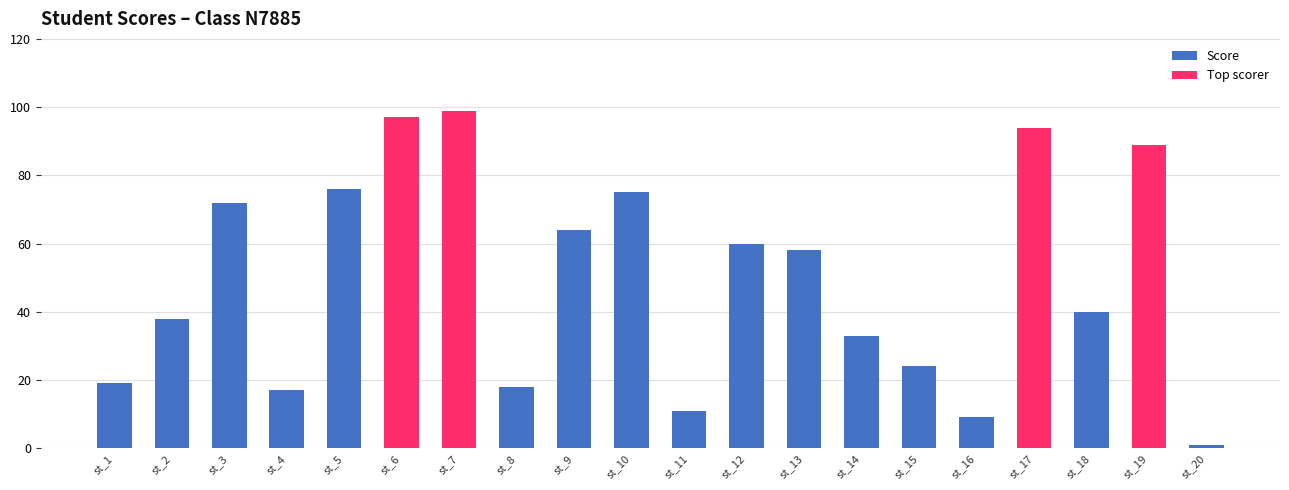

At which label does the data first exceed 58?

st_3